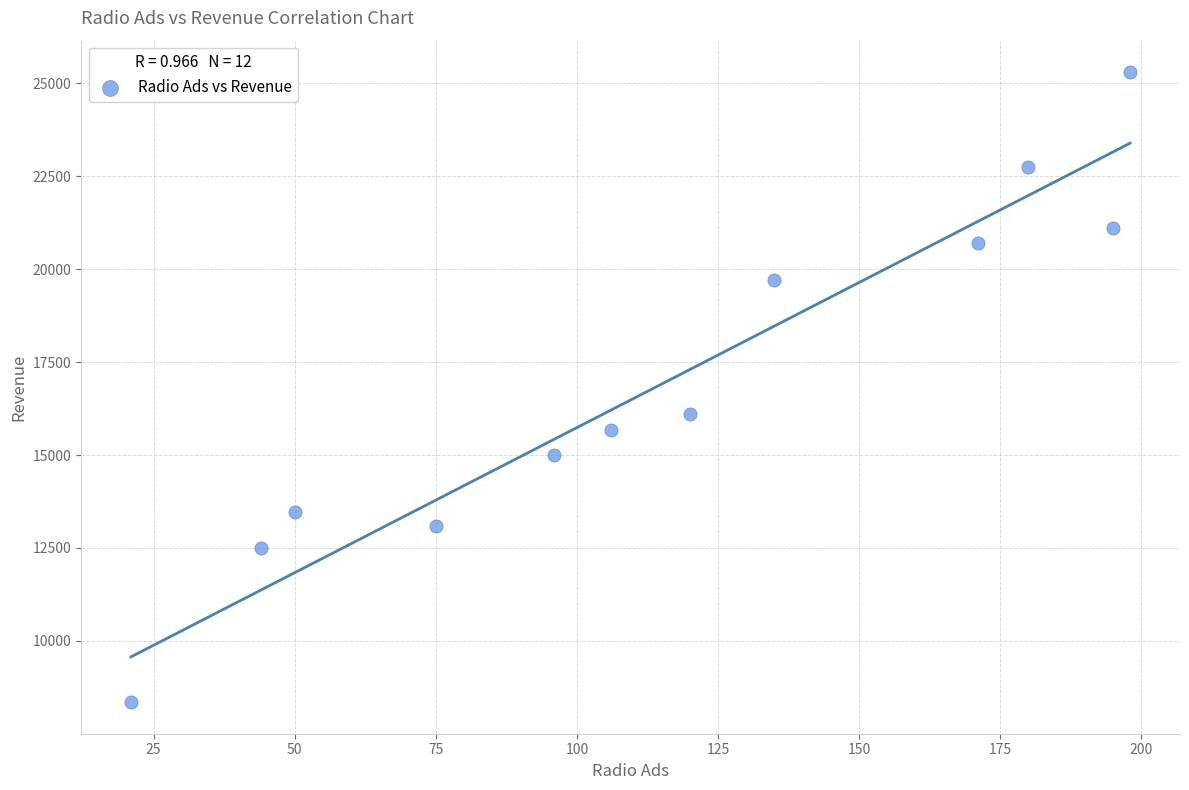

What is the range of Y values (max minus min)?

16950